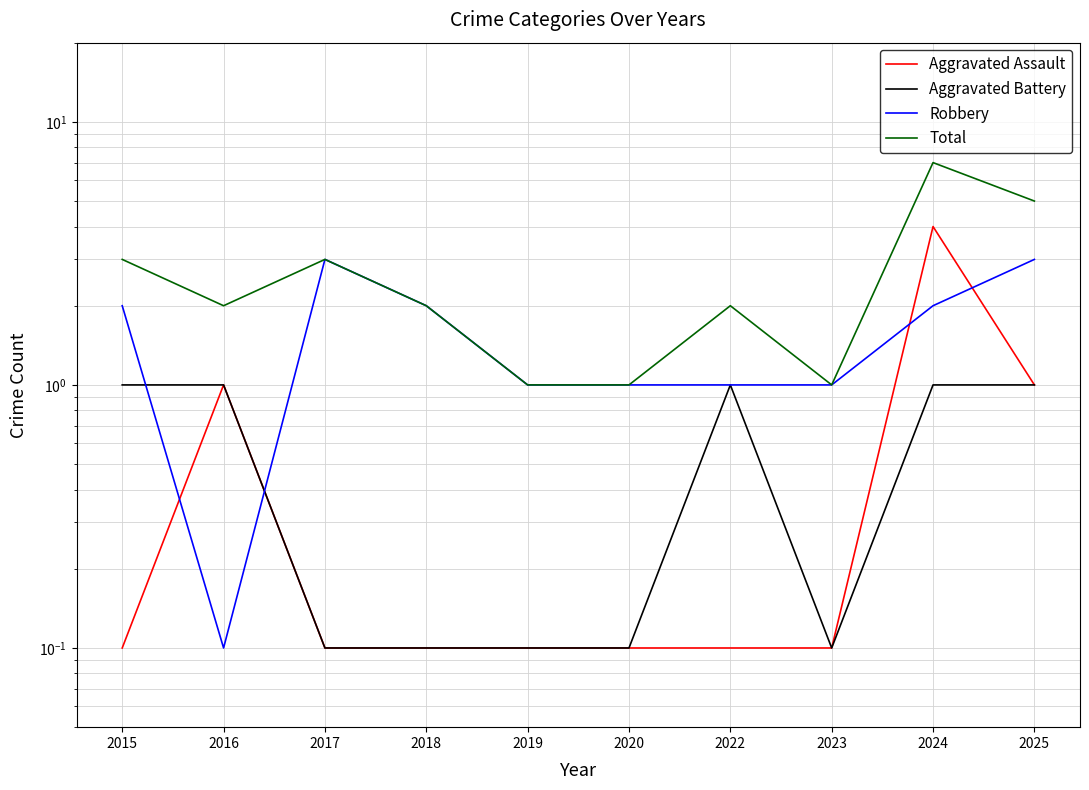

Between 2016 and 2024, which series saw the biggest shift?

Total